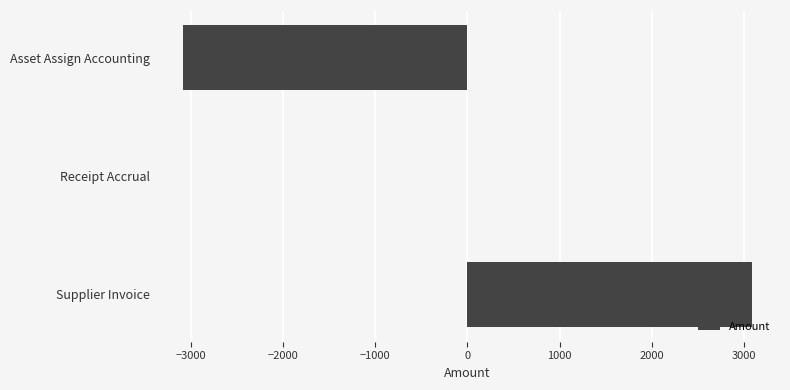

Is it true that the value at Asset Assign Accounting is -3082.1?

True